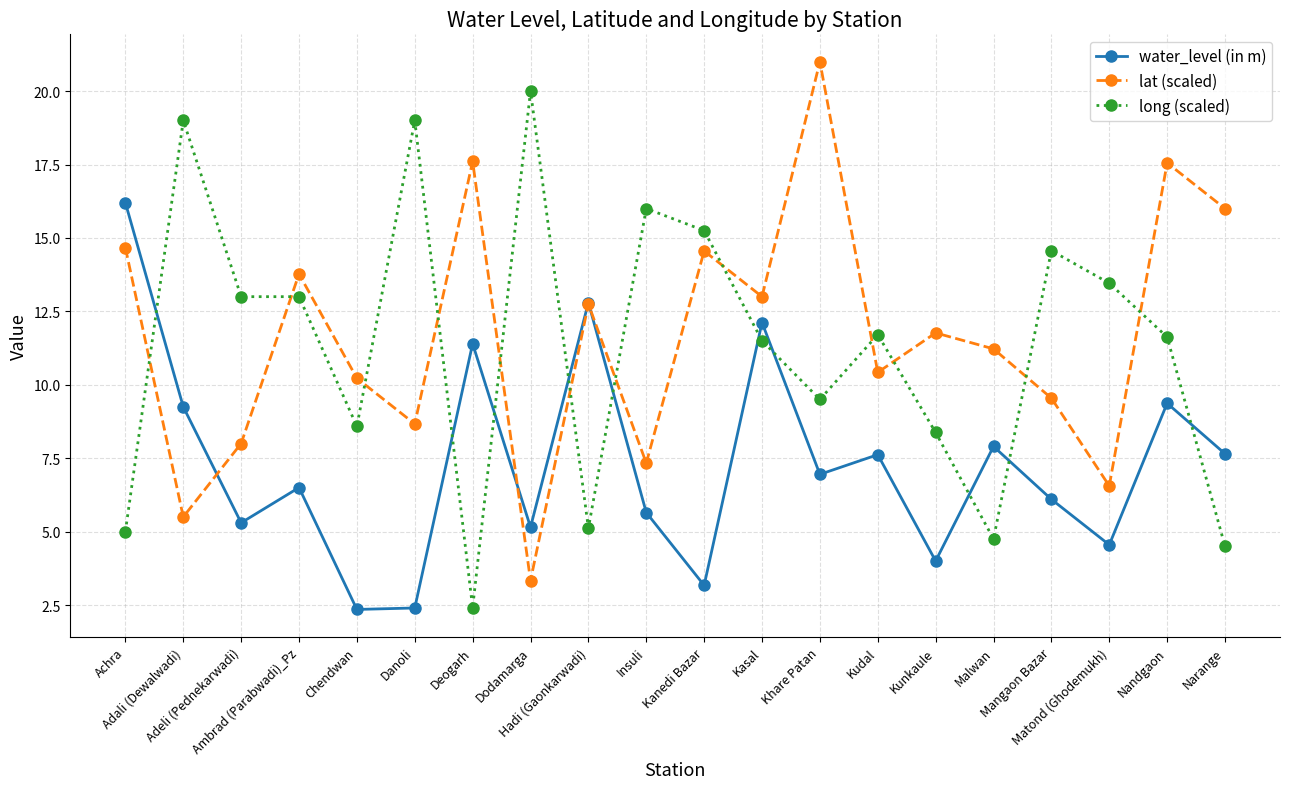

True or false: water_level (in m) has more than 1 points higher than both neighbors.

True